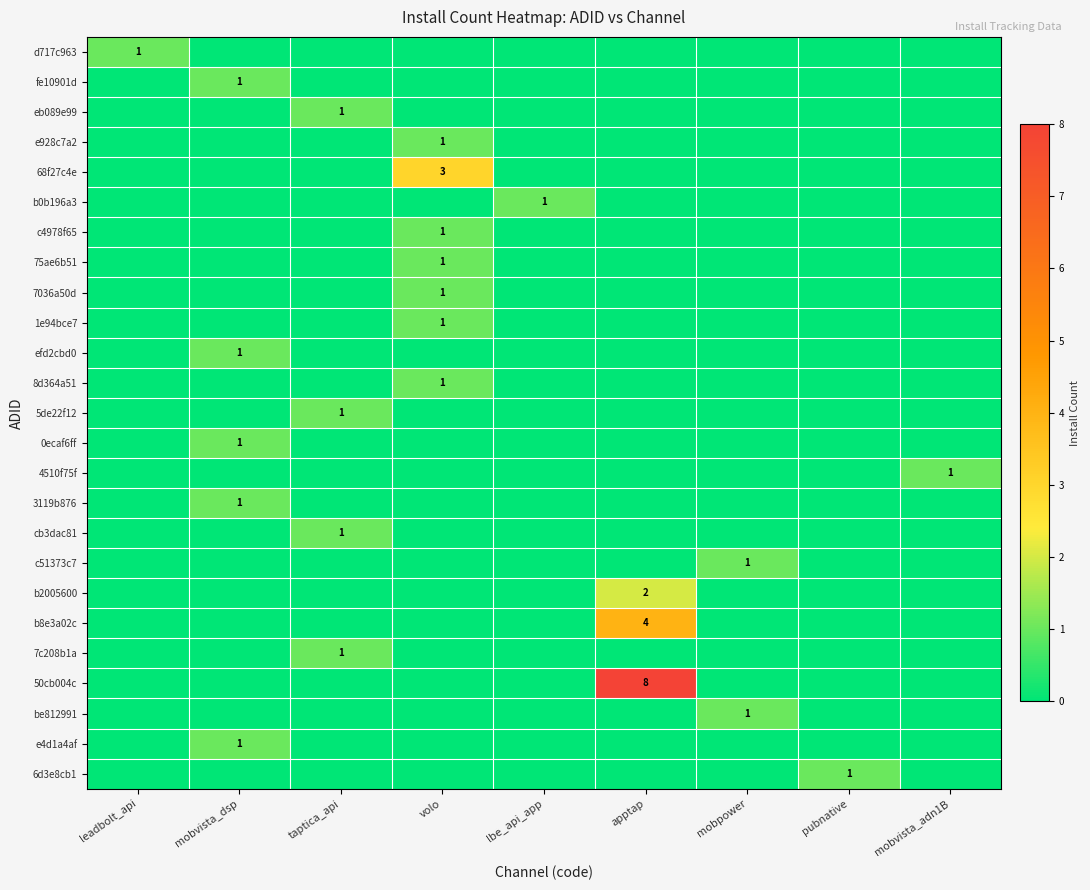

What is the difference between the 68f27c4e values at leadbolt_api and volo?

3